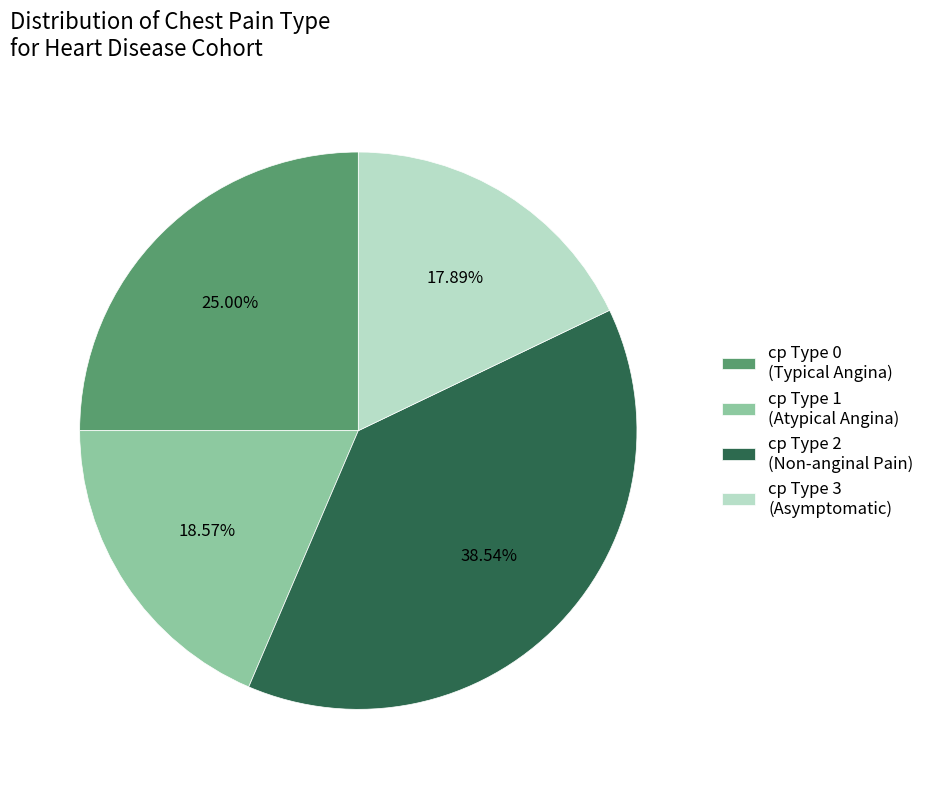

Is there a majority slice in this chart?

No